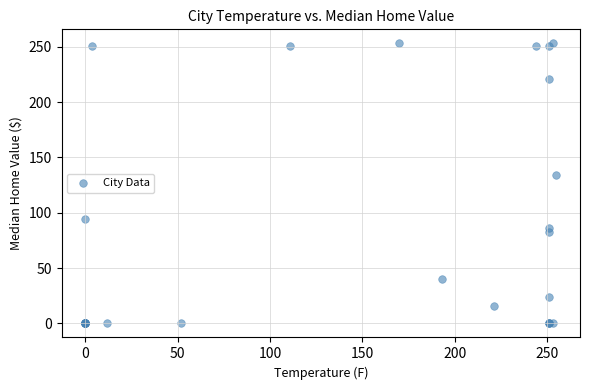

What Y value in the scatter plot is closest to 126?

134